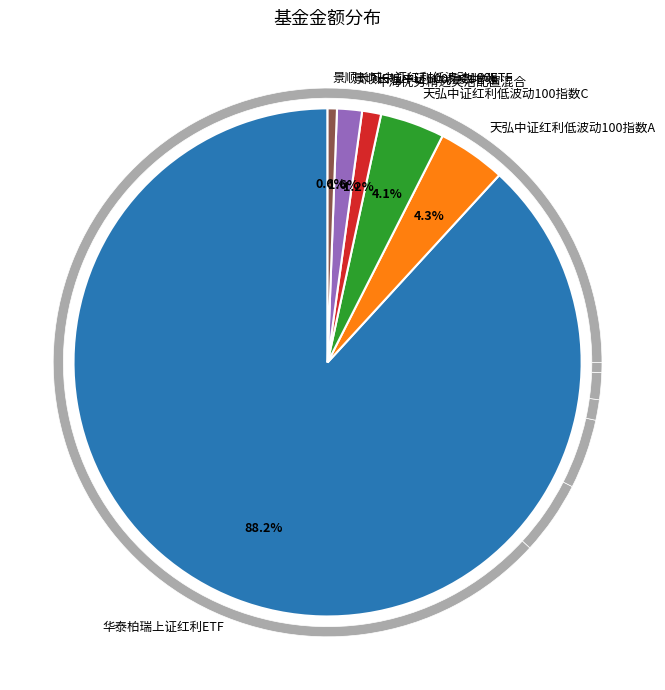

Count the number of slices in the pie.

6